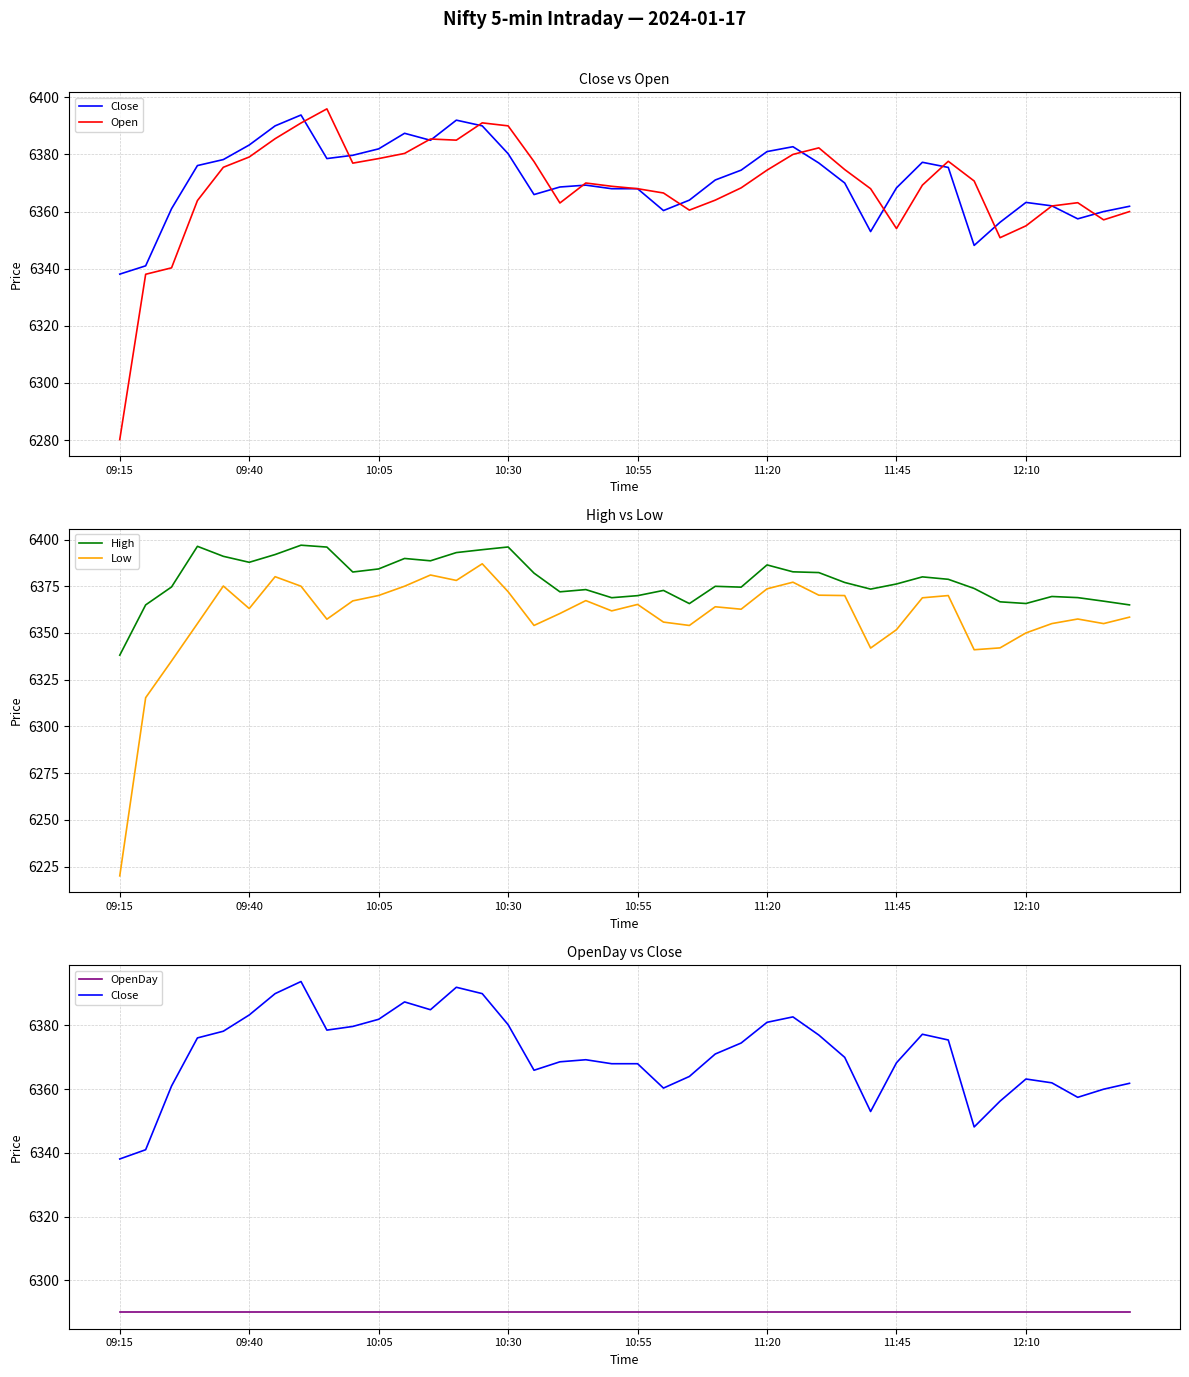

Which series ends up on top after the final intersection of Open and OpenDay?

Open